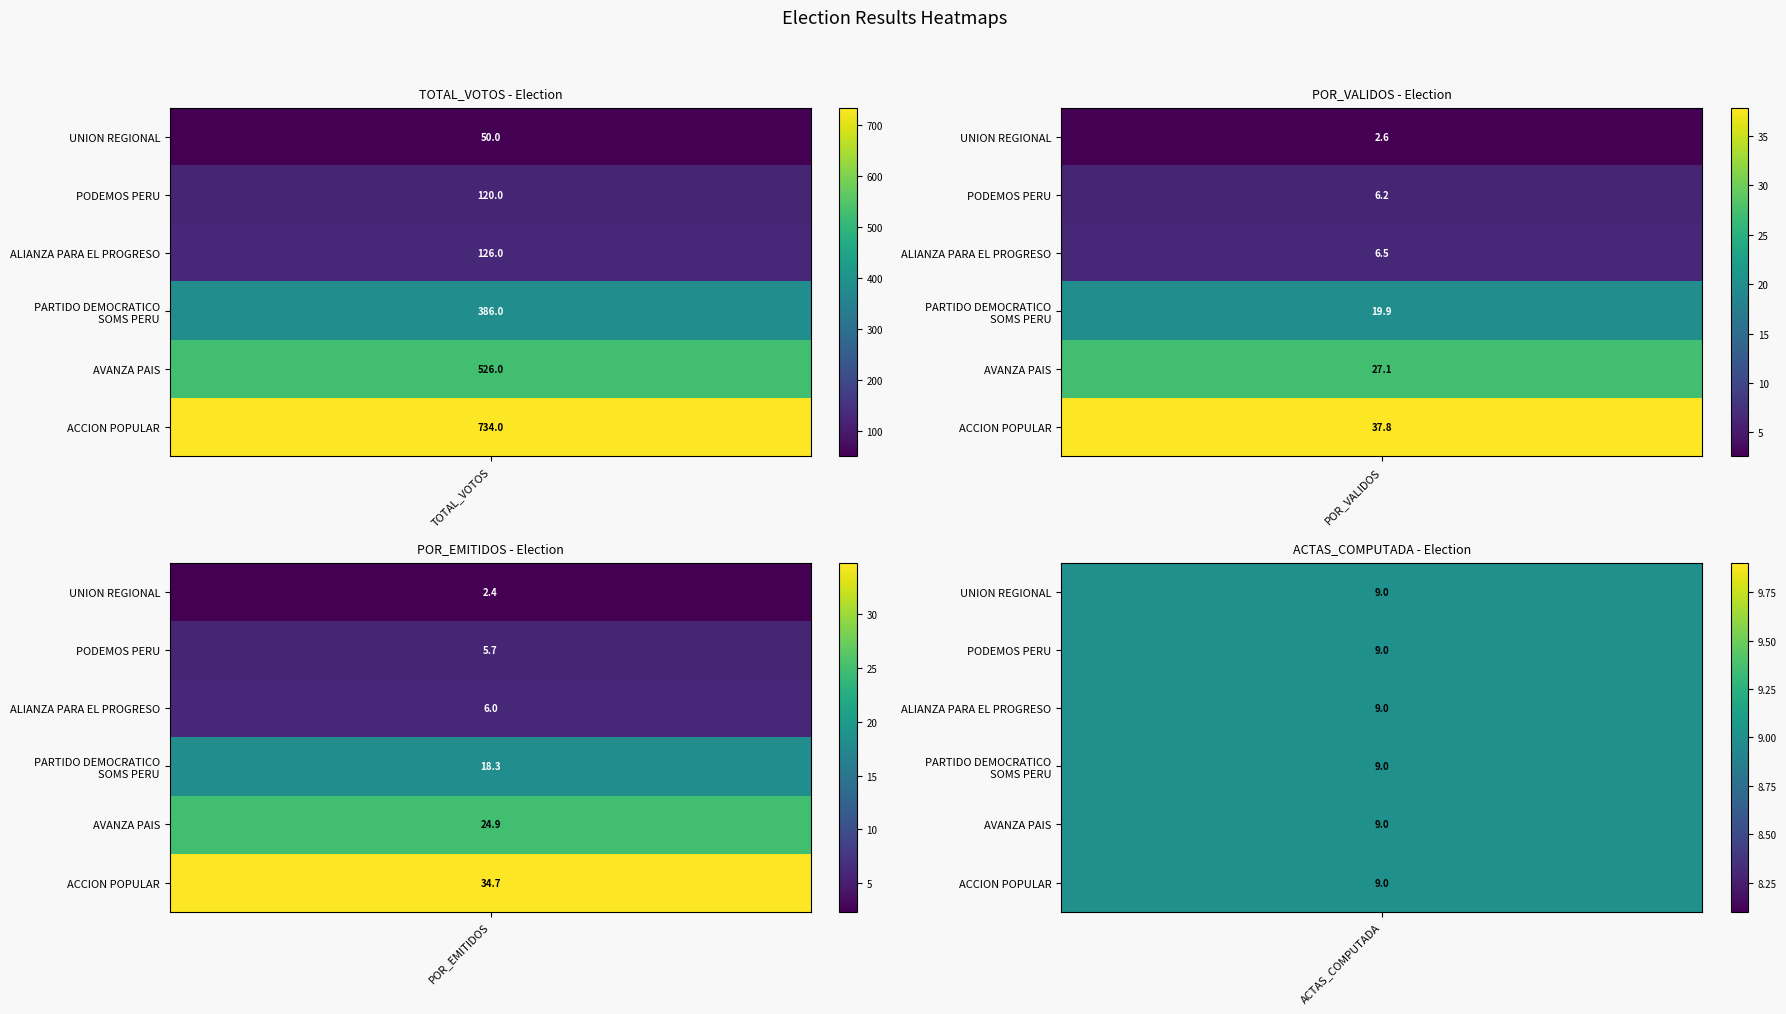

Is it true that PARTIDO DEMOCRATICO SOMOS PERU equals 10.4 at 2?

False